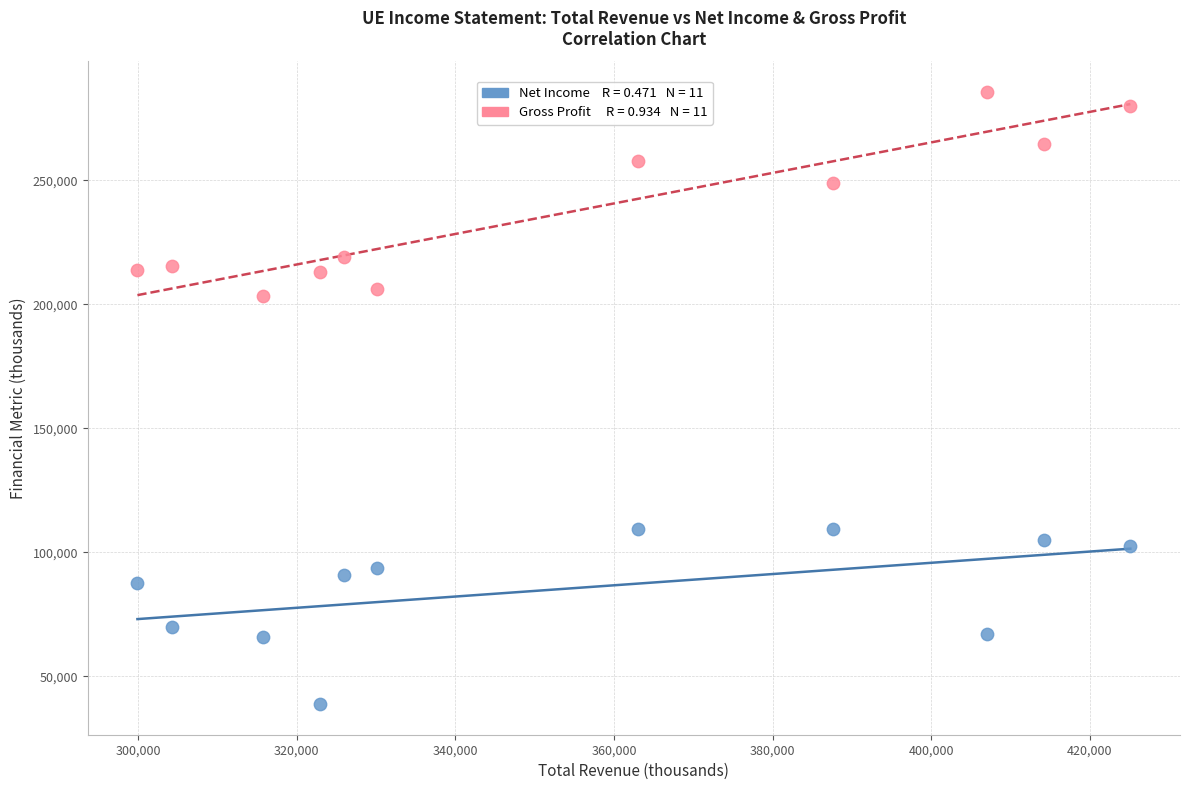

Across all data points, what is the range of Y values (max minus min)?

246800